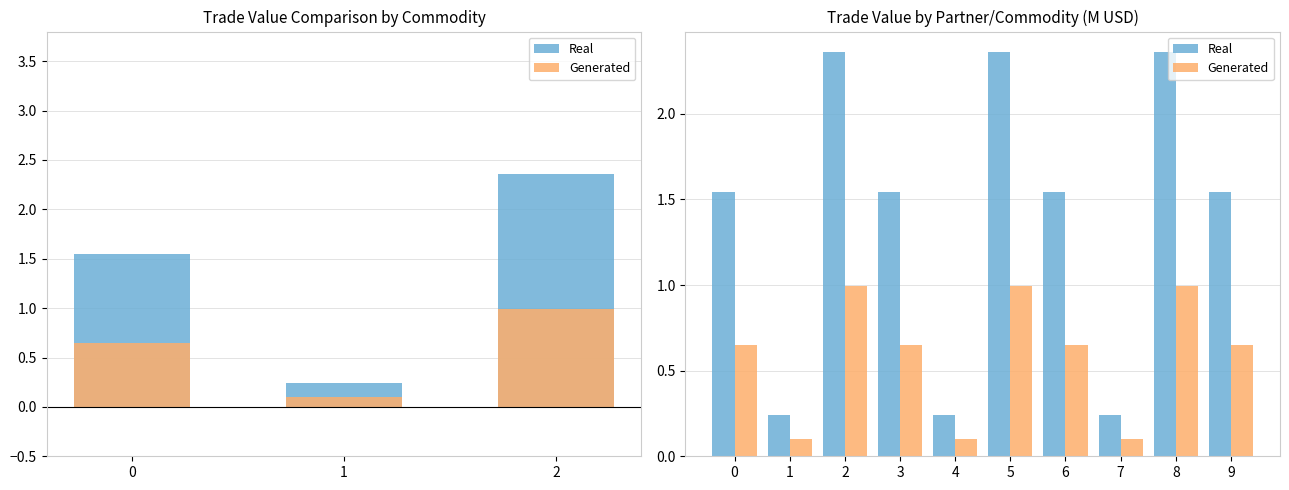

True or false: Generated has a value of 0.2 at 8.

False